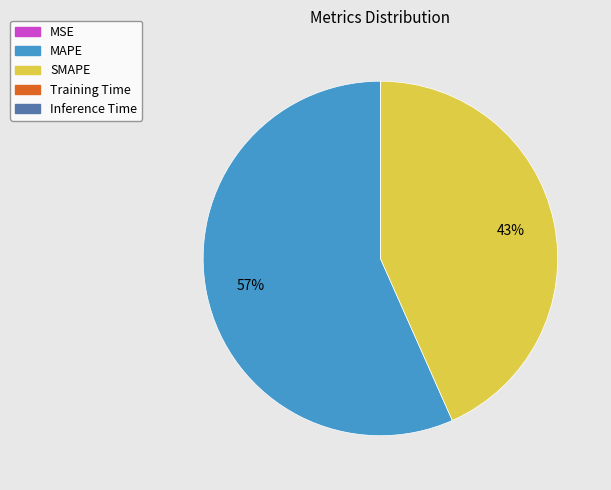

To the nearest percent, what portion does SMAPE represent?

43%